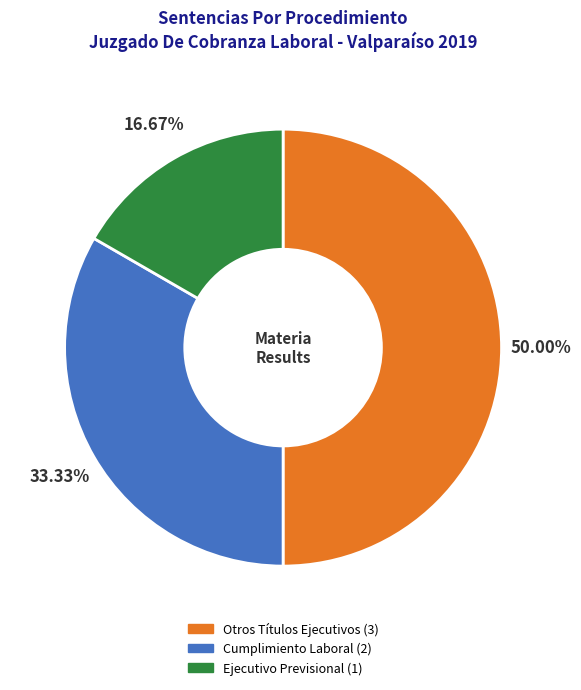

Is Cumplimiento Laboral the majority of the pie?

No